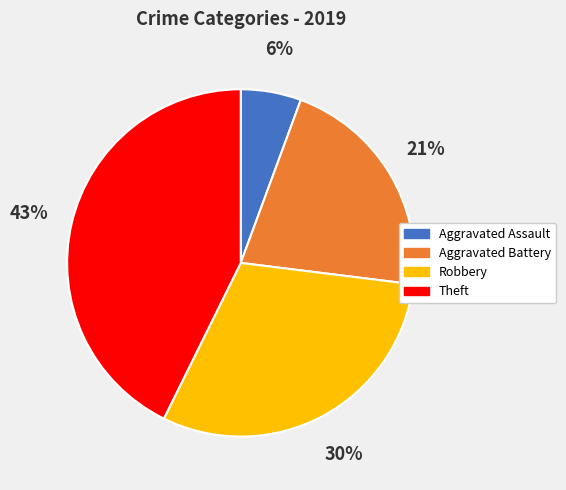

To the nearest percent, what is the difference between the Robbery and Aggravated Battery slice percentages?

9%